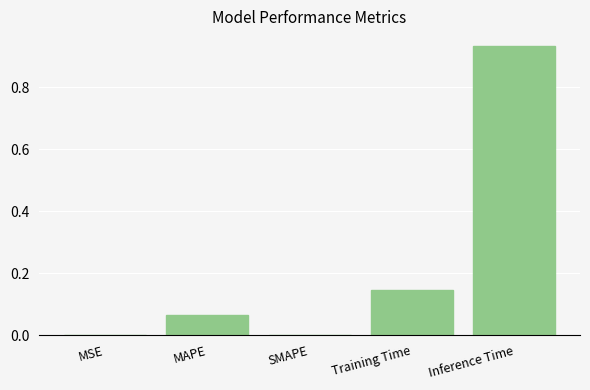

At which category does the chart reach its peak across all series?

Inference Time